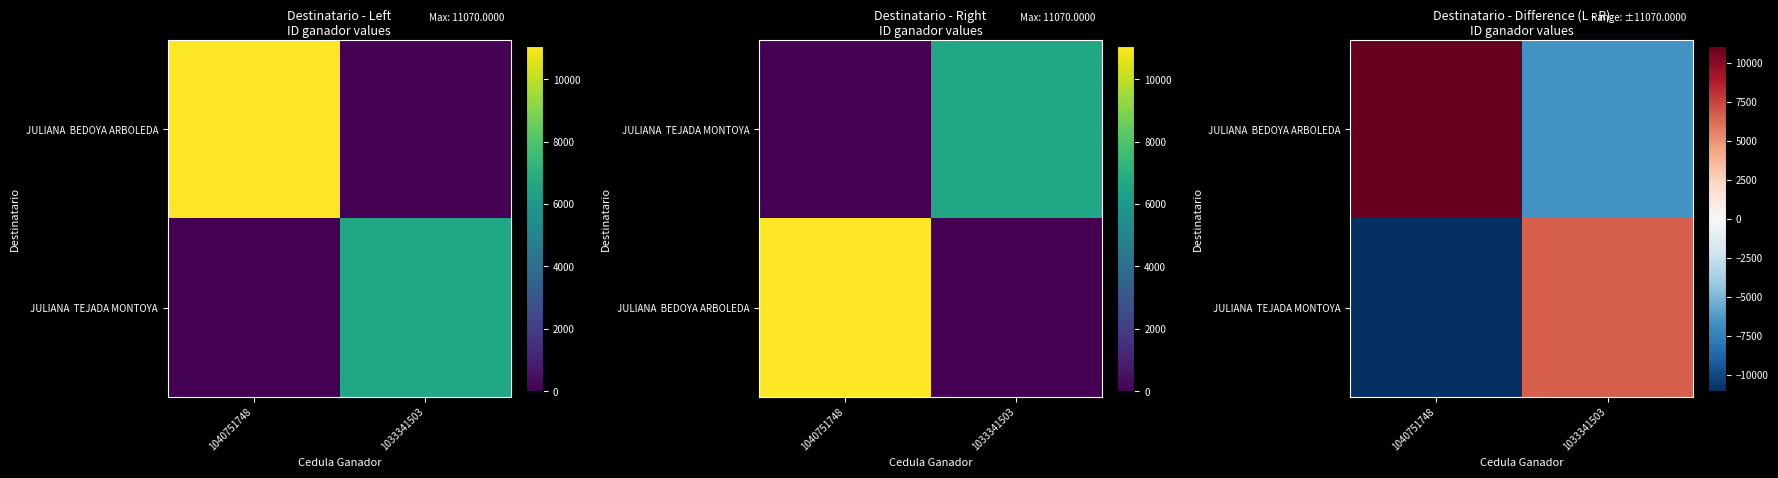

Is it true that JULIANA TEJADA MONTOYA equals -11070 at 1040751748?

True